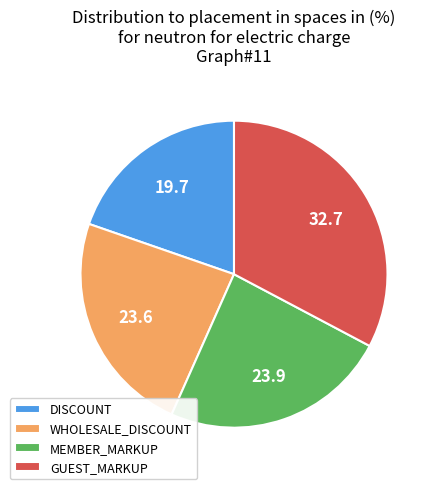

Between MEMBER_MARKUP and DISCOUNT, which is larger?

MEMBER_MARKUP